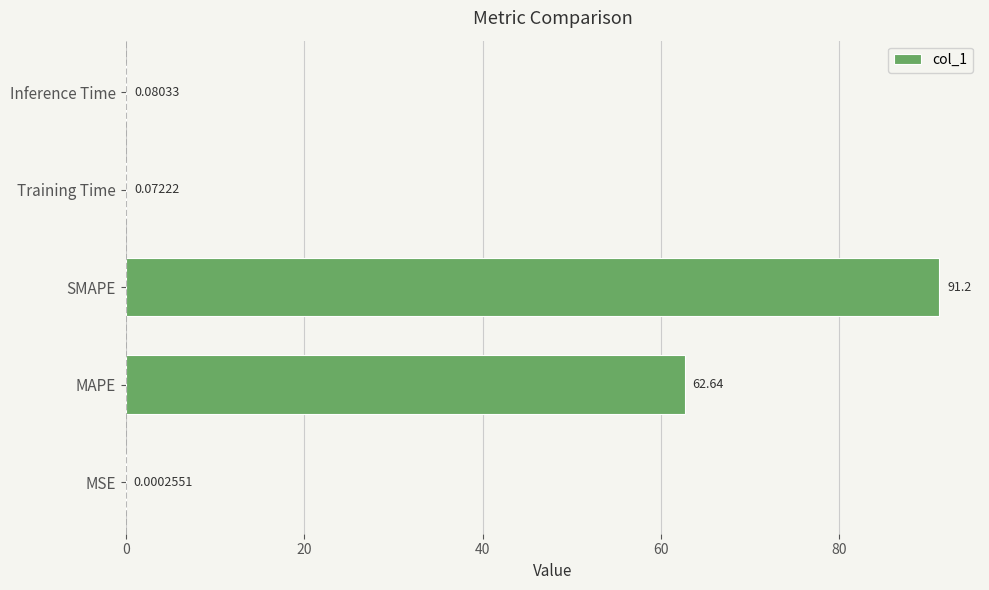

What is the change in value from MSE to Inference Time?

+0.1